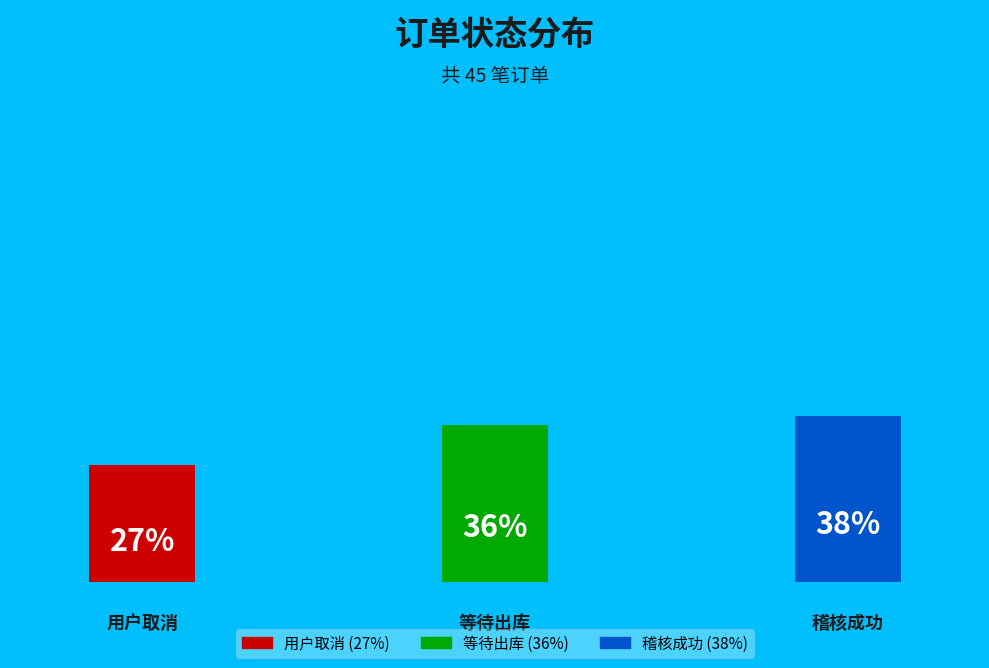

Rank the categories by value from highest to lowest.

稽核成功, 等待出库, 用户取消